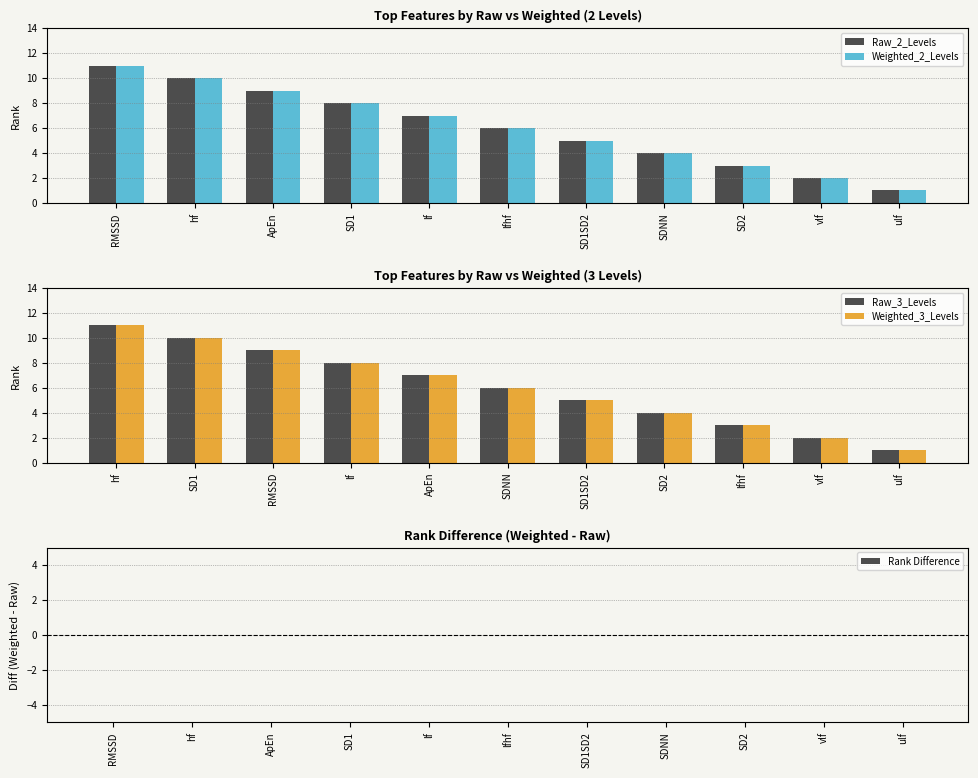

At which label does Raw_2_Levels reach its minimum?

ulf